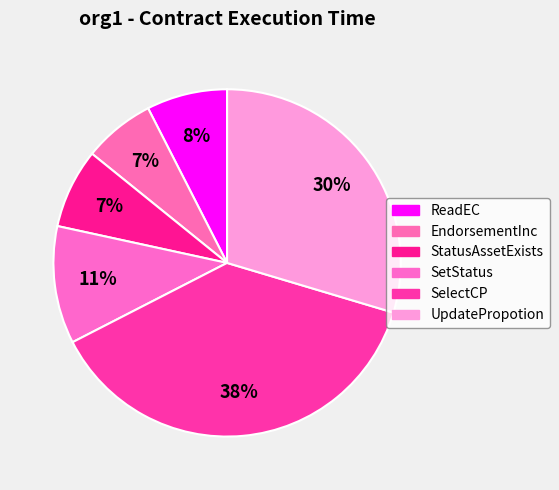

To the nearest percent, what is the difference between the largest and smallest slice percentages?

31%